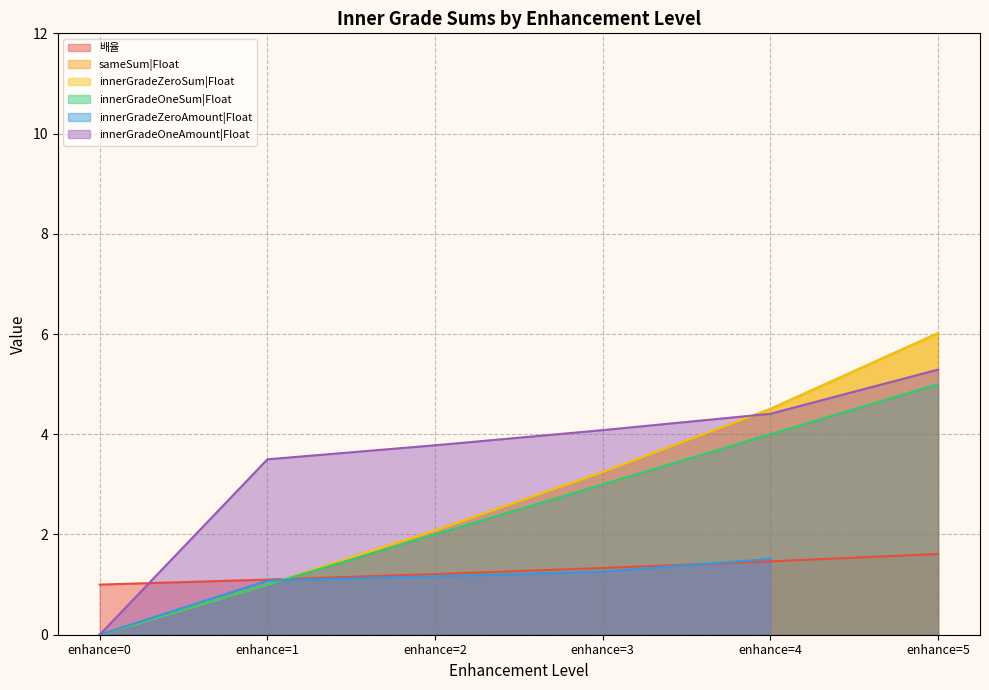

Is it true that 배율 equals 0.5 at enhance=4?

False